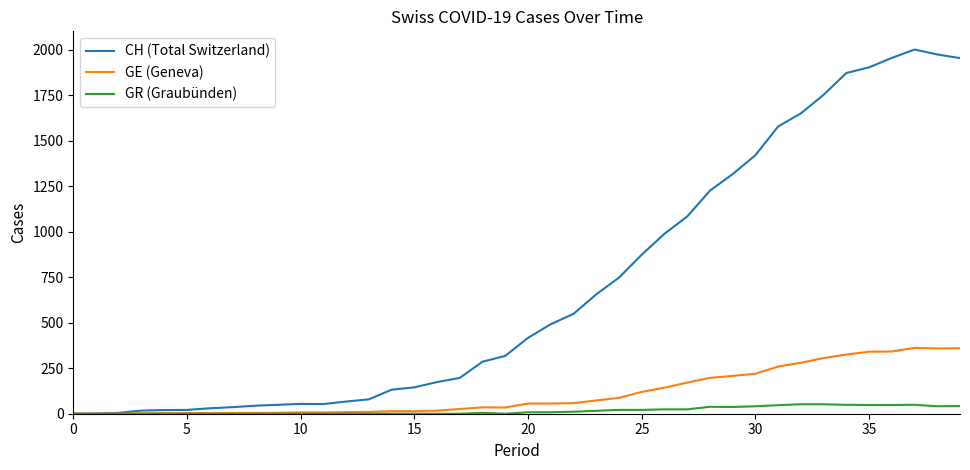

True or false: CH (Total Switzerland) has more than 0 points higher than both neighbors.

True